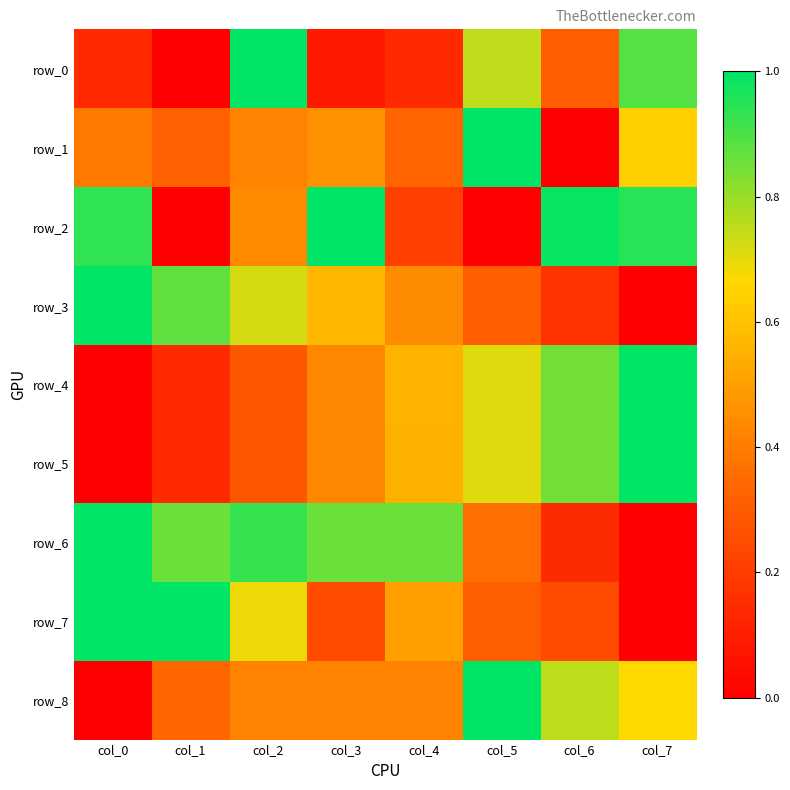

Count the number of categories in the chart.

8